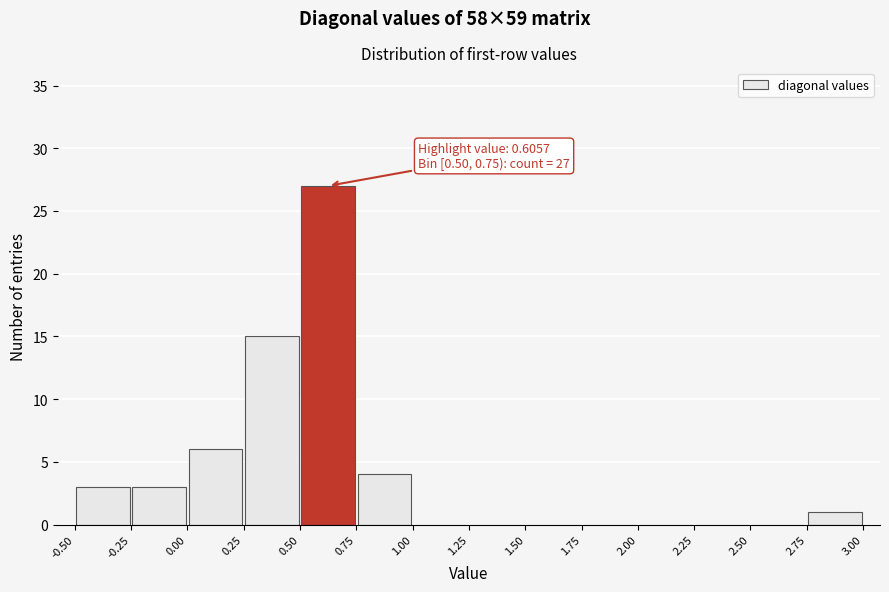

Over which range of the x-axis is the bar tallest?

0.50 to 0.75